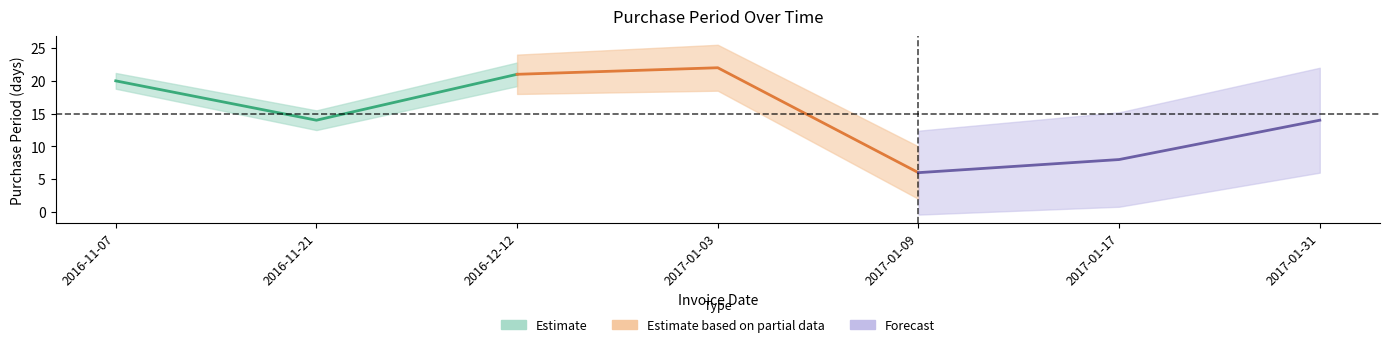

What is the difference between the second highest and minimum values?

15